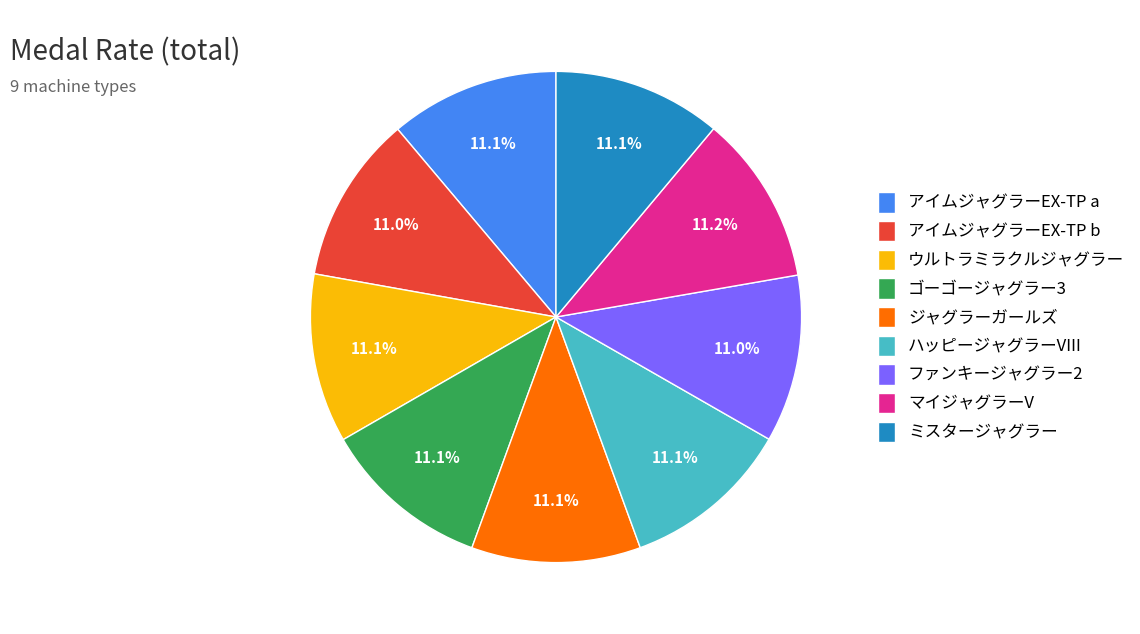

Does マイジャグラーV account for over 50% of the chart?

No